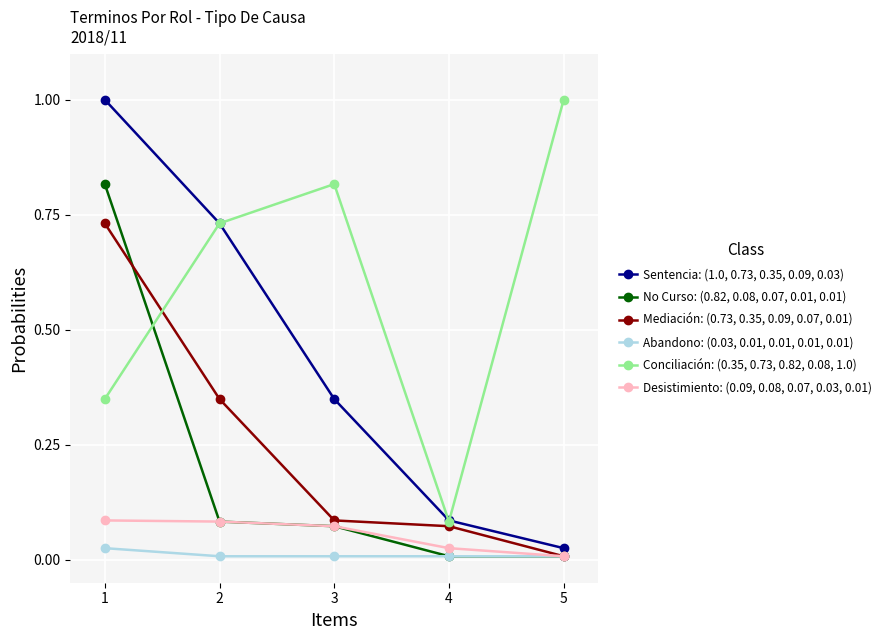

The value of Abandono: (0.03, 0.01, 0.01, 0.01, 0.01) at 3 is 0.0. True or false?

True